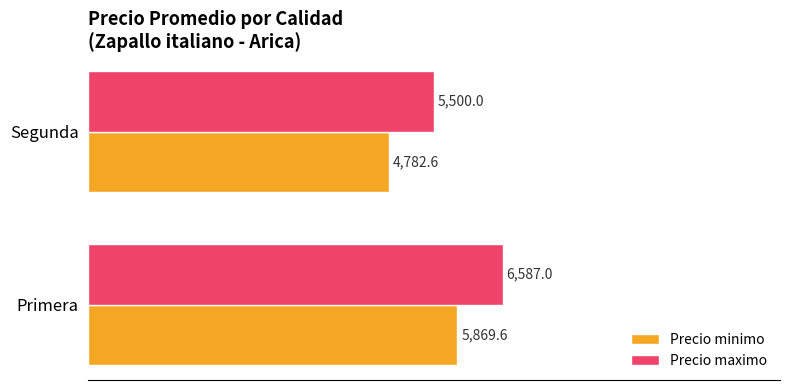

What is the sum of the Precio minimo values at Segunda and Primera?

10652.2